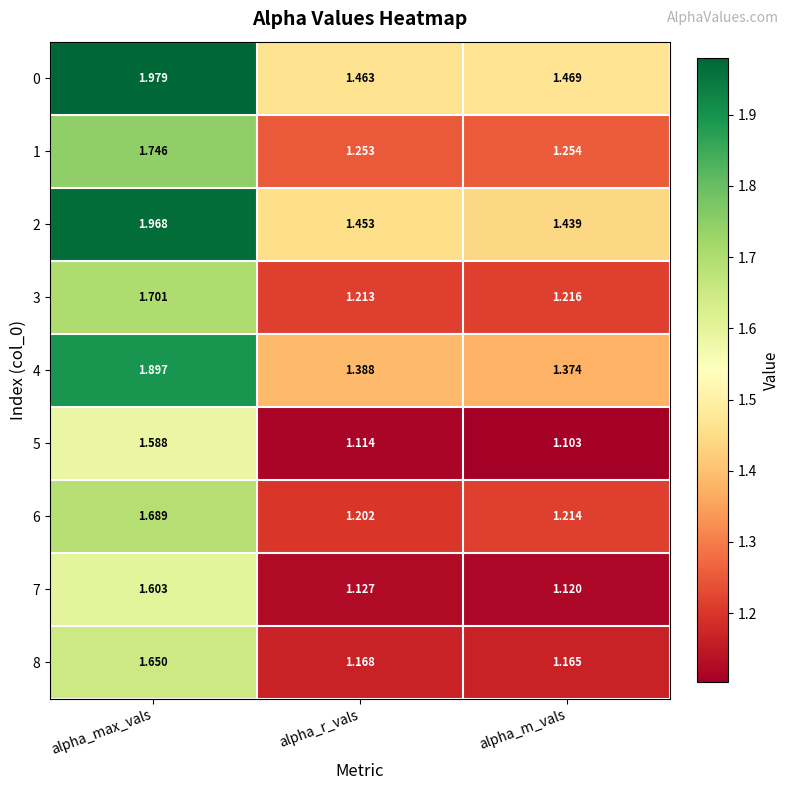

How many distinct data groups are displayed?

9